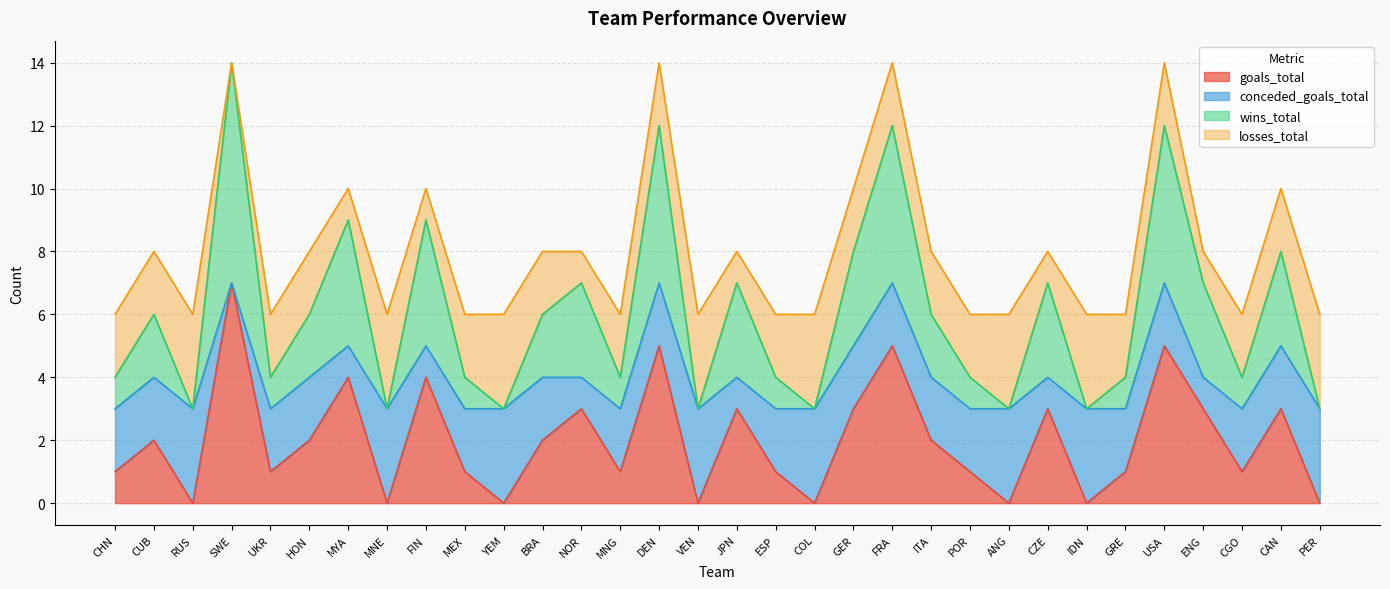

Which category has the lowest value in the goals_total series?

RUS